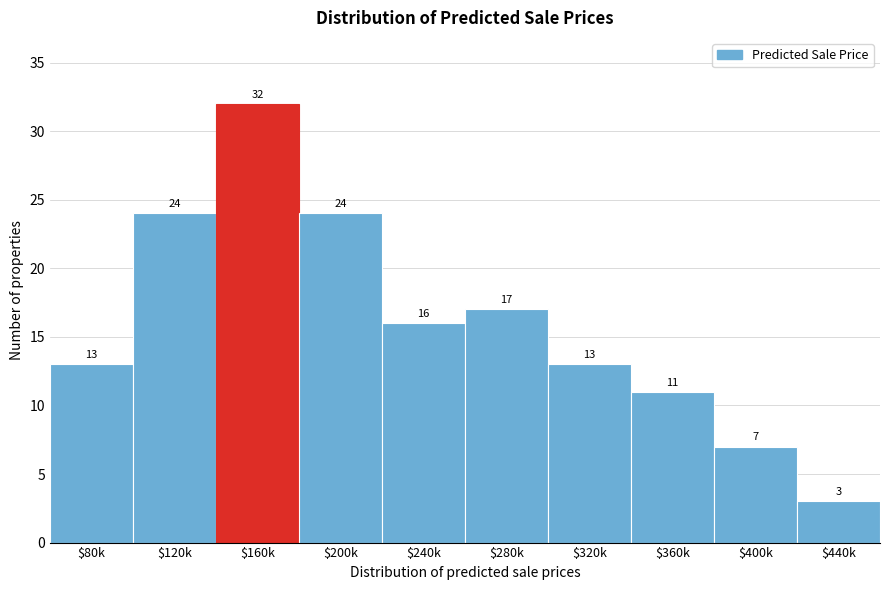

Reading left to right, extract all data points from this chart.

13	24	32	24	16	17	13	11	7	3